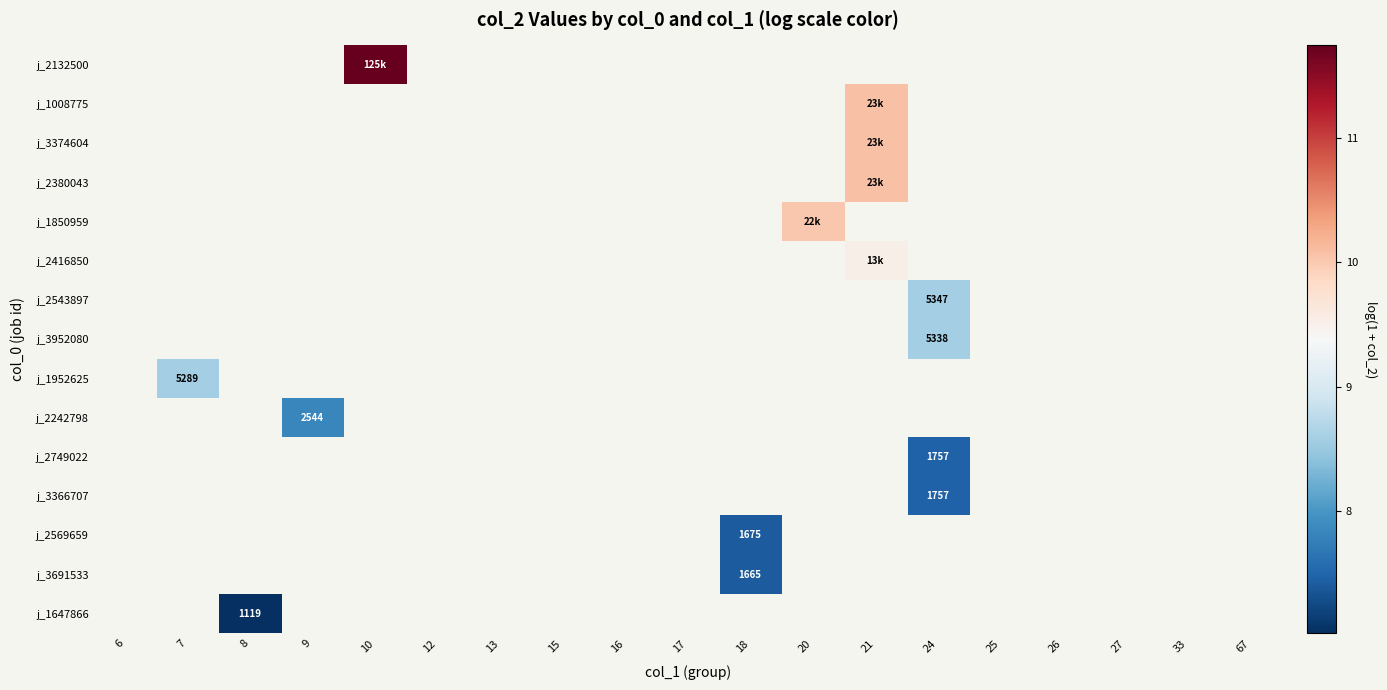

What is the minimum value shown in the chart?

7.0